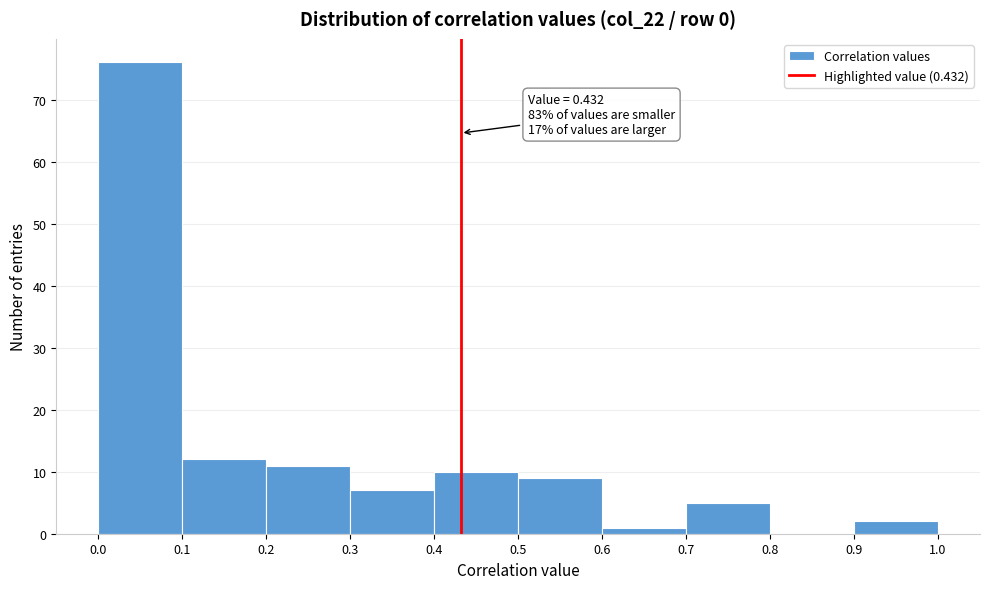

Over which range of the x-axis is the bar tallest?

0.0 to 0.1